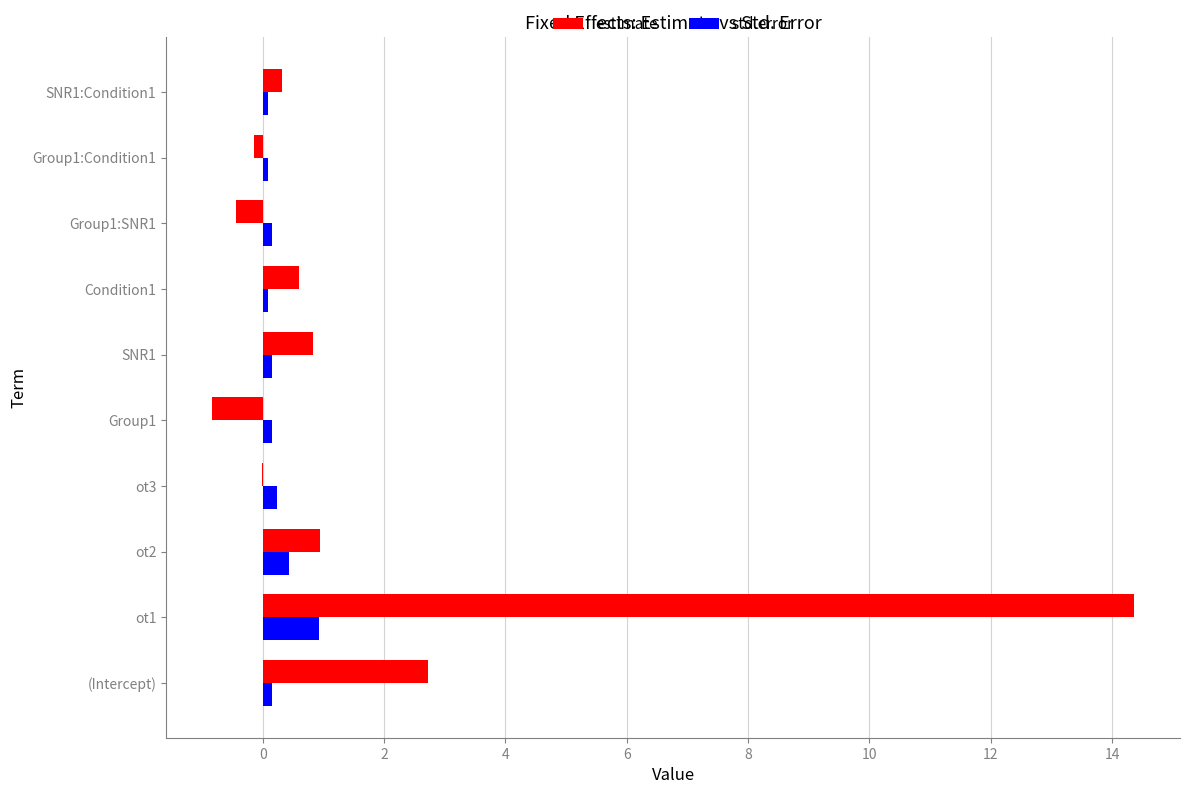

Count the number of categories in the chart.

10